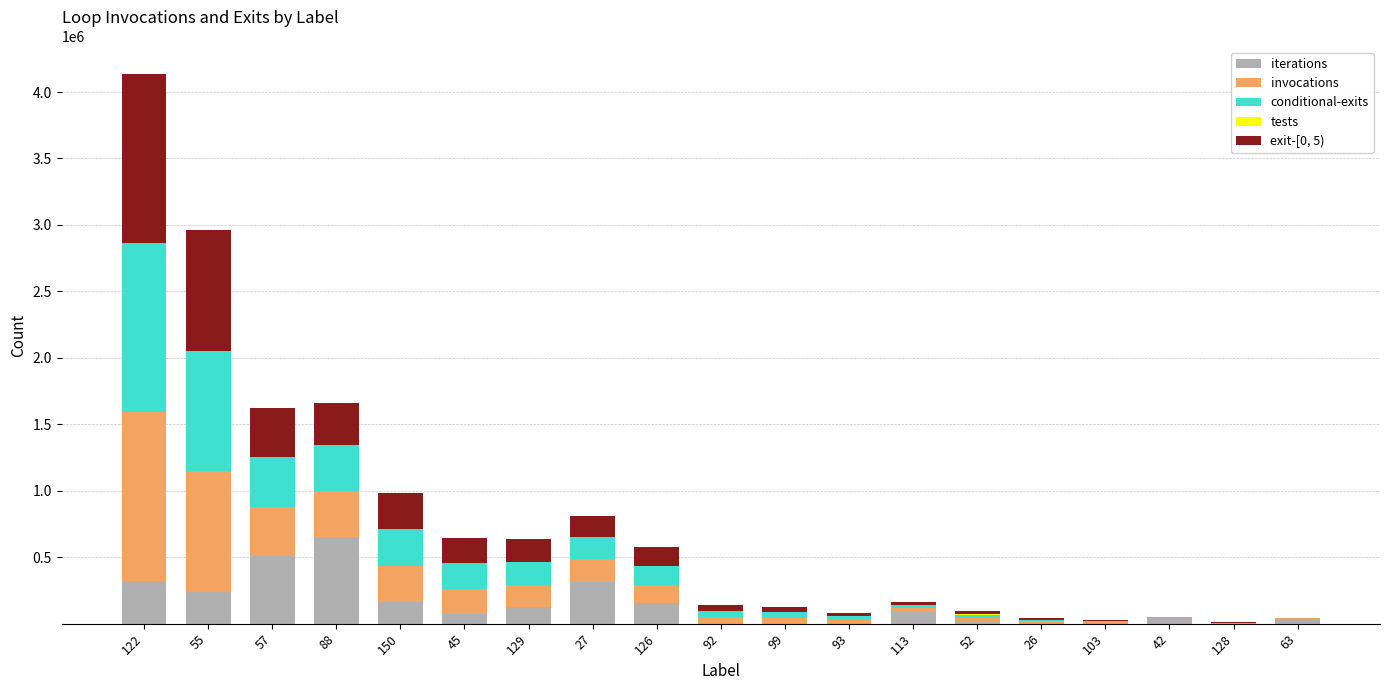

At which category is the sum across all series the highest?

122